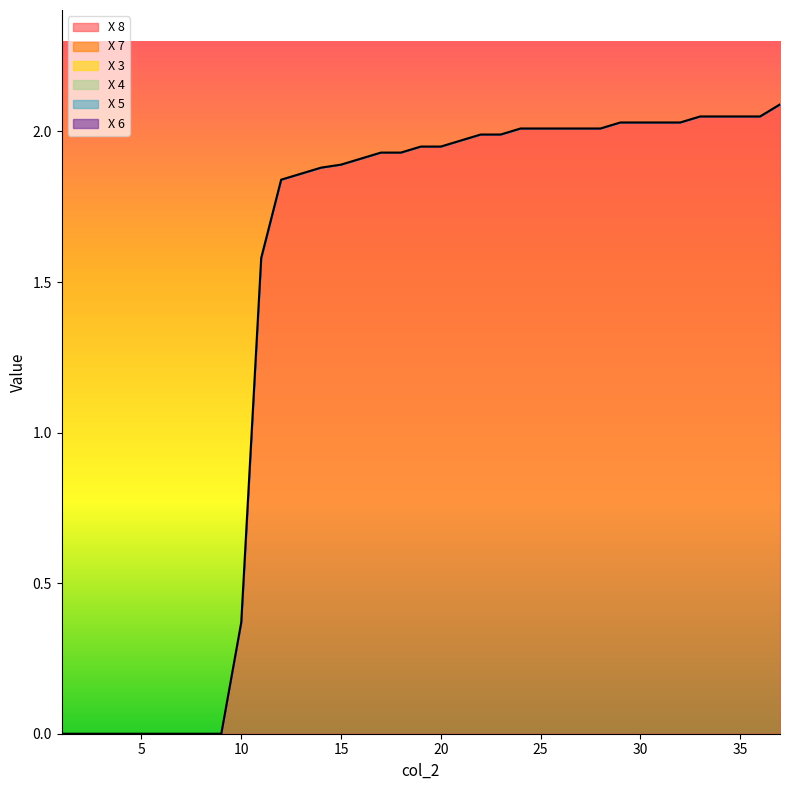

What is the spread (max minus min) of values at 37?

2.1